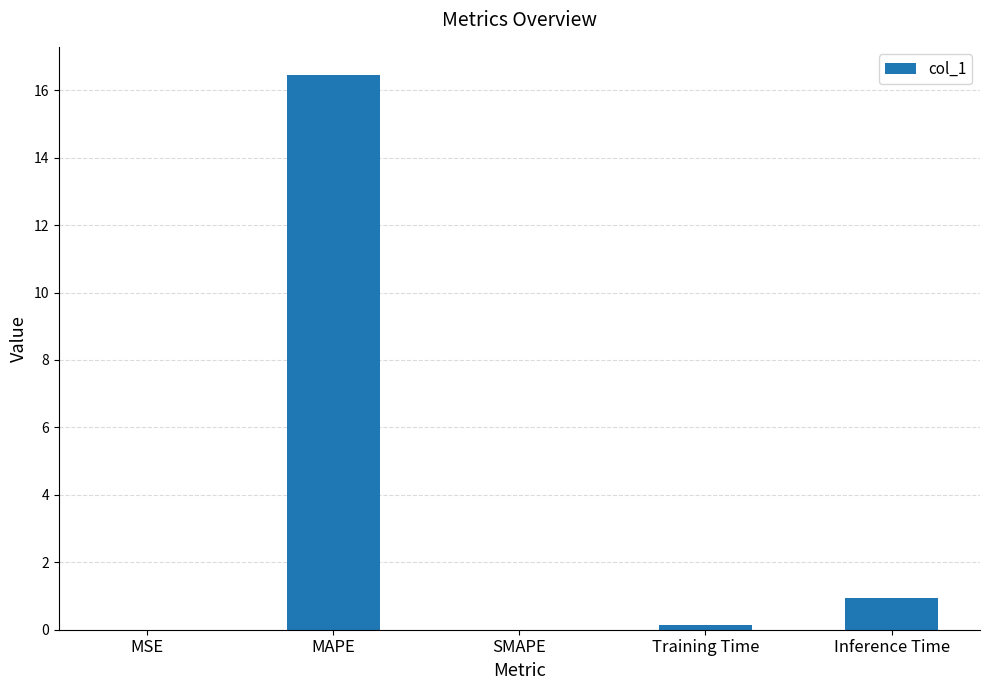

Does the chart contain stacked bars?

No